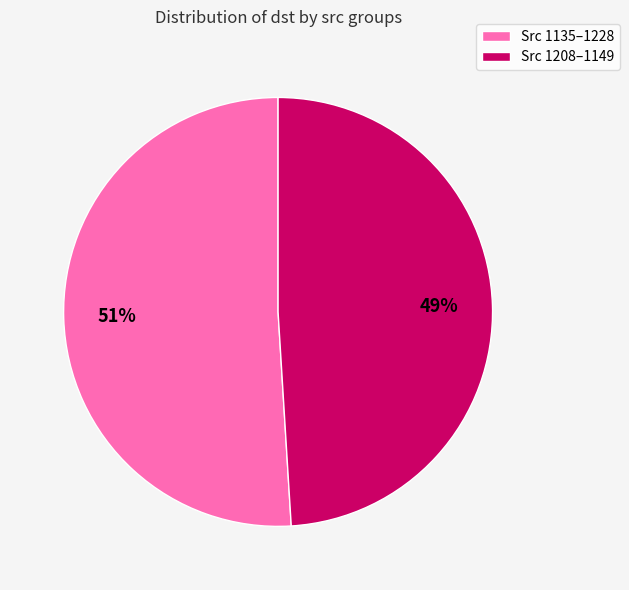

How many segments does this pie chart have?

2